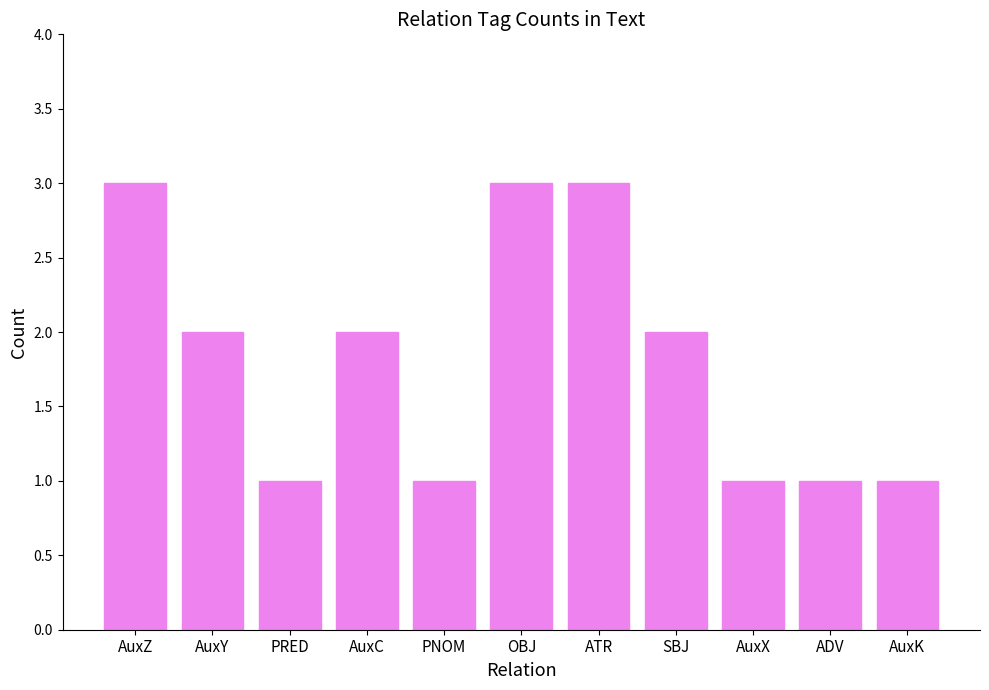

The value at ATR is 5. True or false?

False